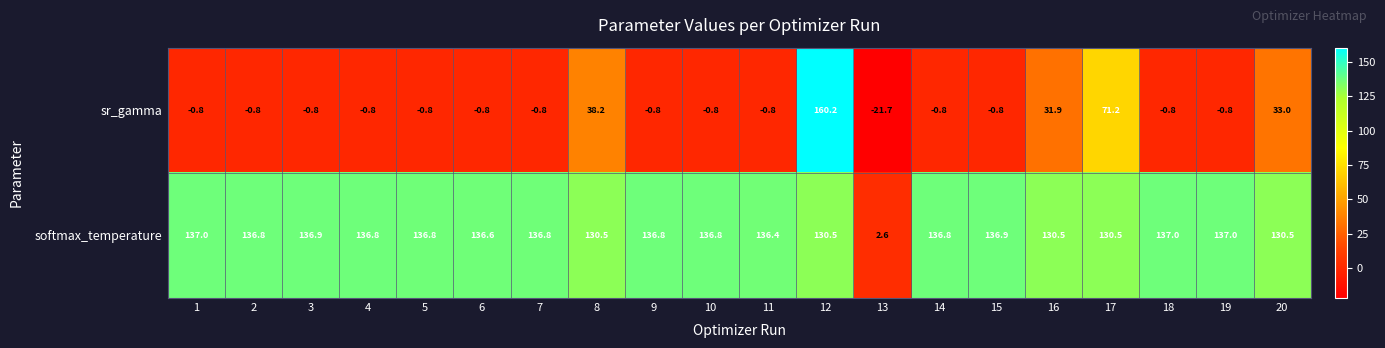

At which label is sr_gamma closest to 69?

17